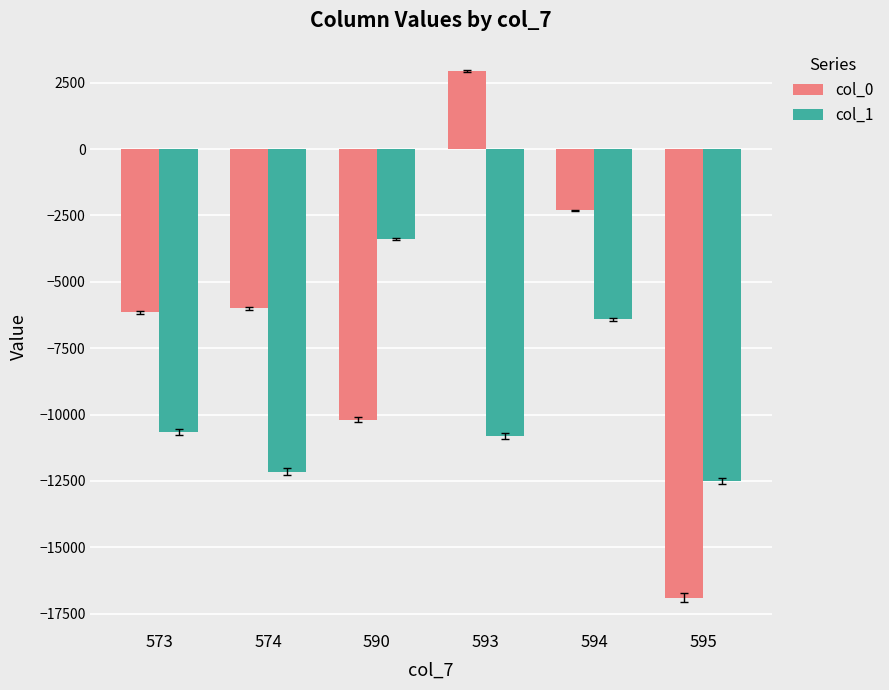

What is the difference between the maximum and minimum values in the col_0 series?

19844.0